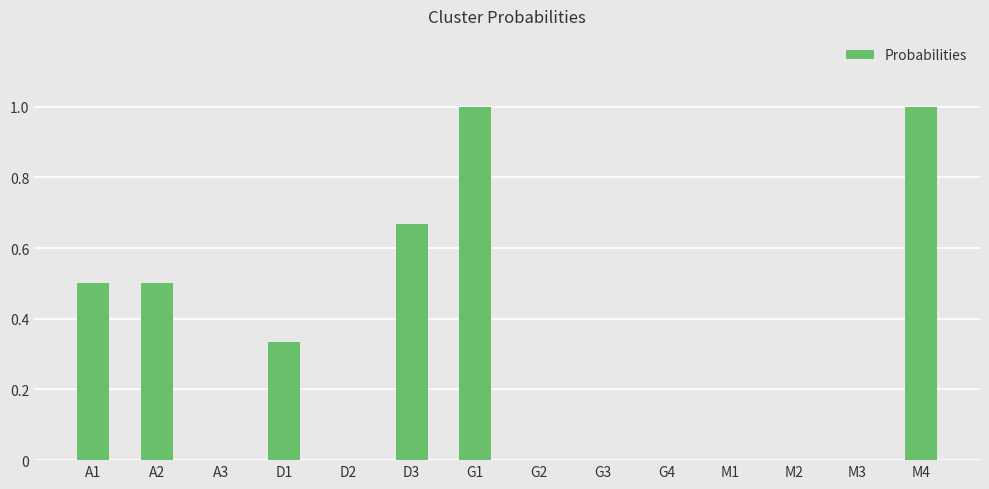

What is the sum of all values?

4.0